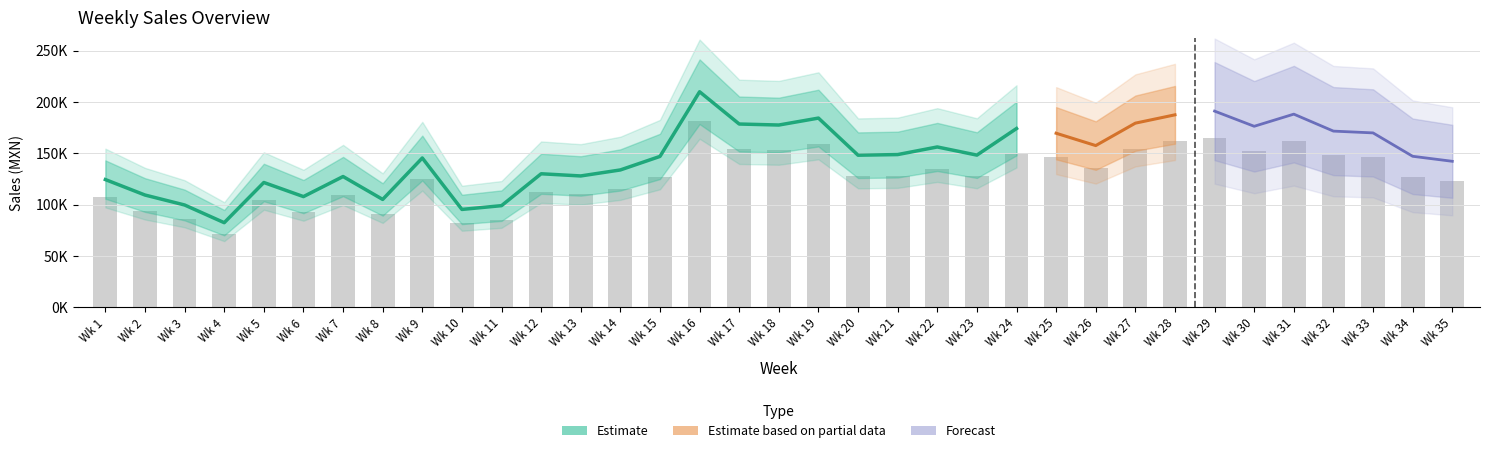

Which has a higher value, 8 or 14?

14